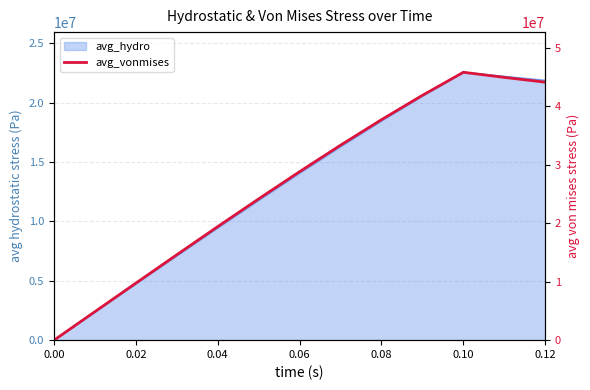

What is the greatest value displayed?

45781873.4